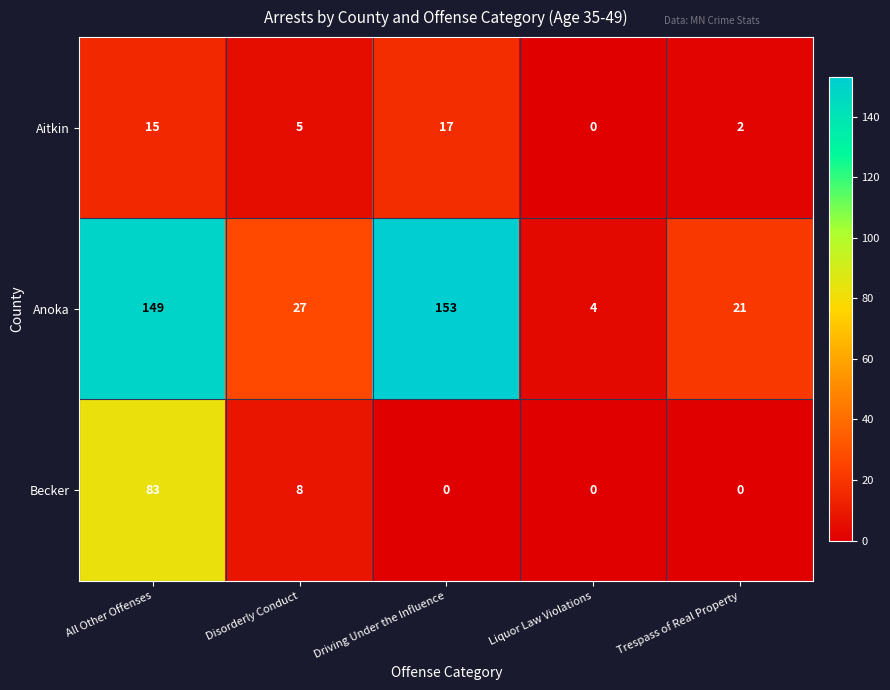

What is the difference between the highest and lowest values at Driving Under the Influence?

153